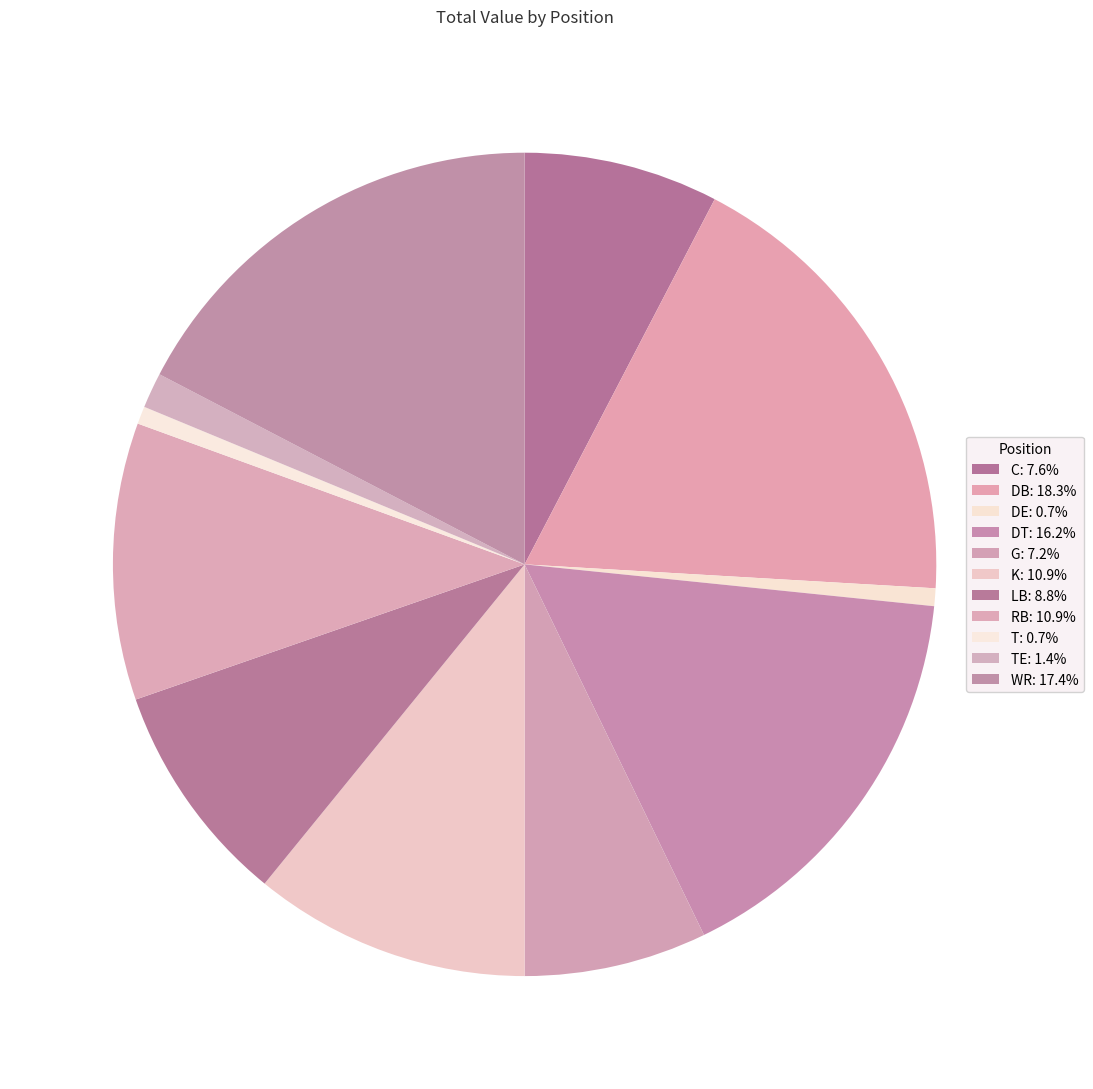

How many slices are in this pie chart?

11